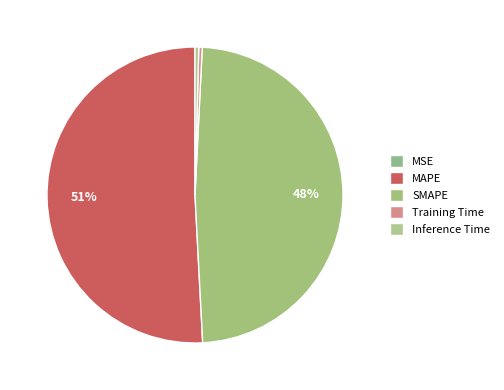

Which category accounts for the majority?

MAPE